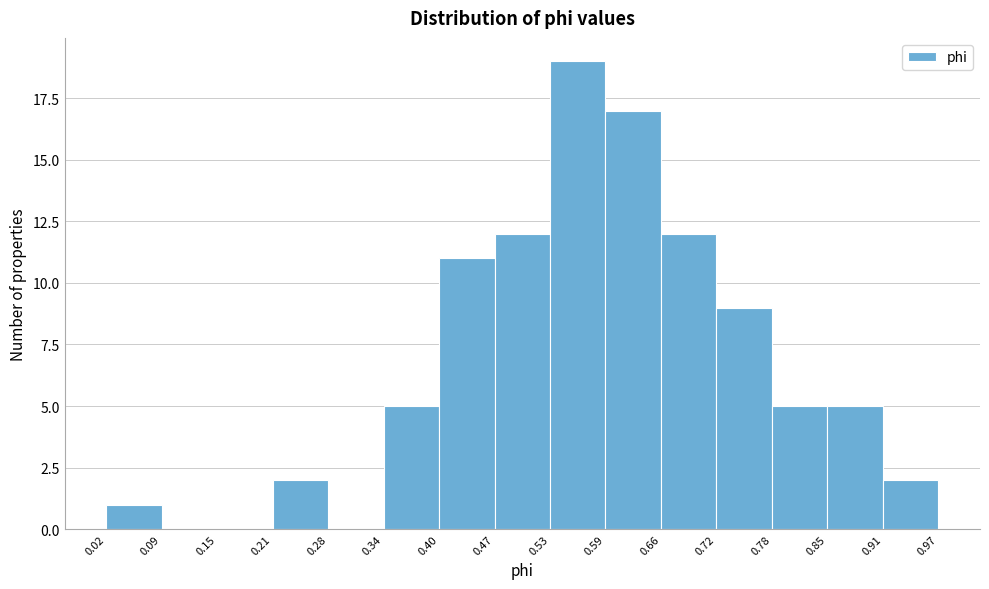

Reading left to right, transcribe this chart: for each bar, give the range it covers on the x-axis and its height. The values are not printed on the chart, so give them approximately, as read against the axis.

0.02 to 0.09: 1
0.09 to 0.15: 0
0.15 to 0.21: 0
0.21 to 0.28: 2
0.28 to 0.34: 0
0.34 to 0.40: 5
0.40 to 0.47: 11
0.47 to 0.53: 12
0.53 to 0.59: 19
0.59 to 0.66: 17
0.66 to 0.72: 12
0.72 to 0.78: 9
0.78 to 0.85: 5
0.85 to 0.91: 5
0.91 to 0.97: 2